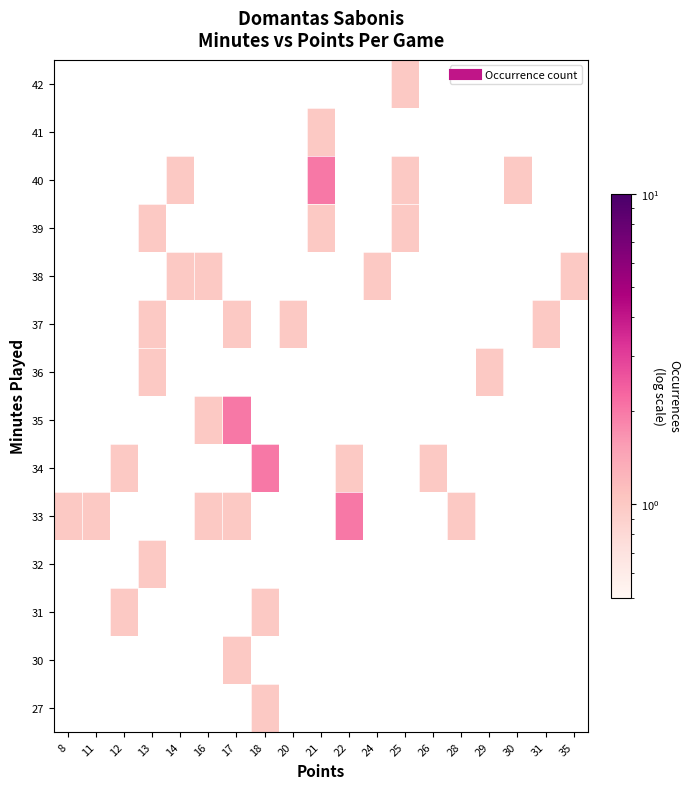

What is the smallest value displayed?

1.0